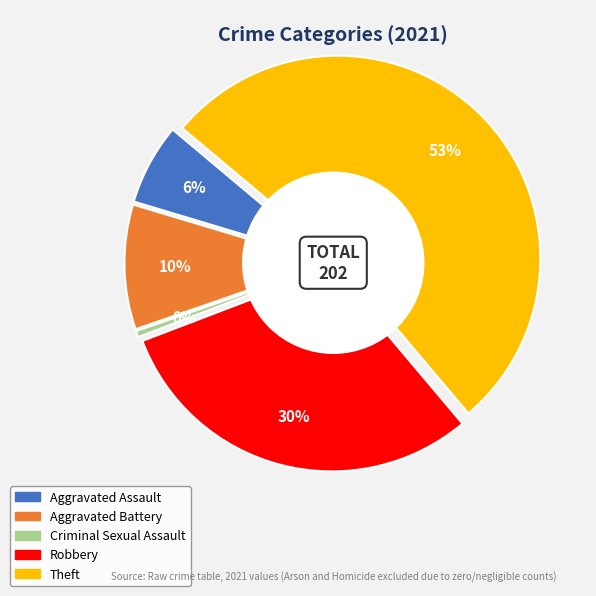

To the nearest percent, what is the combined percentage of Criminal Sexual Assault and Robbery?

31%